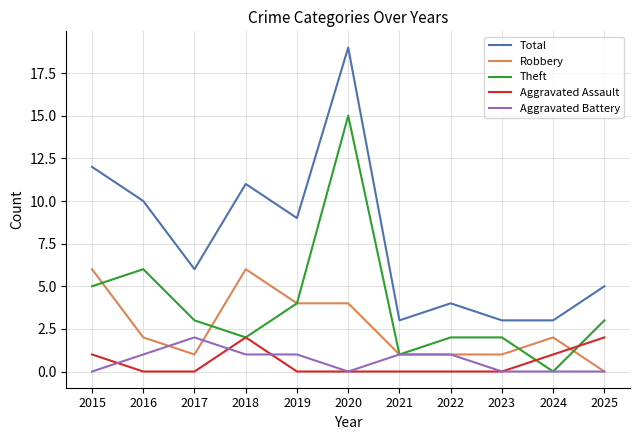

What are all the series names shown in the legend?

Total, Robbery, Theft, Aggravated Assault, Aggravated Battery